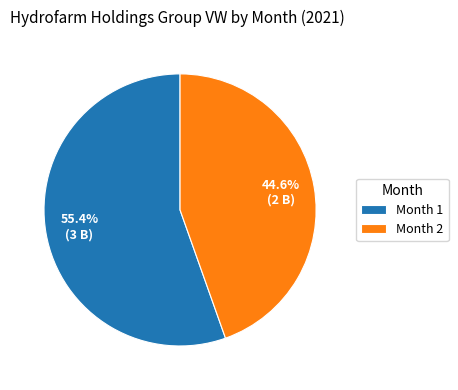

To the nearest percent, what is the difference between the Month 1 and Month 2 slice percentages?

11%